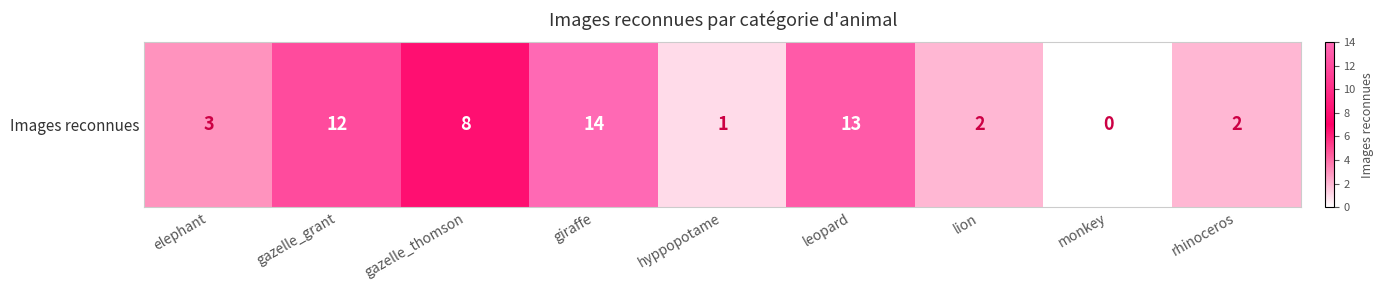

Where does the data first go above 3?

gazelle_grant